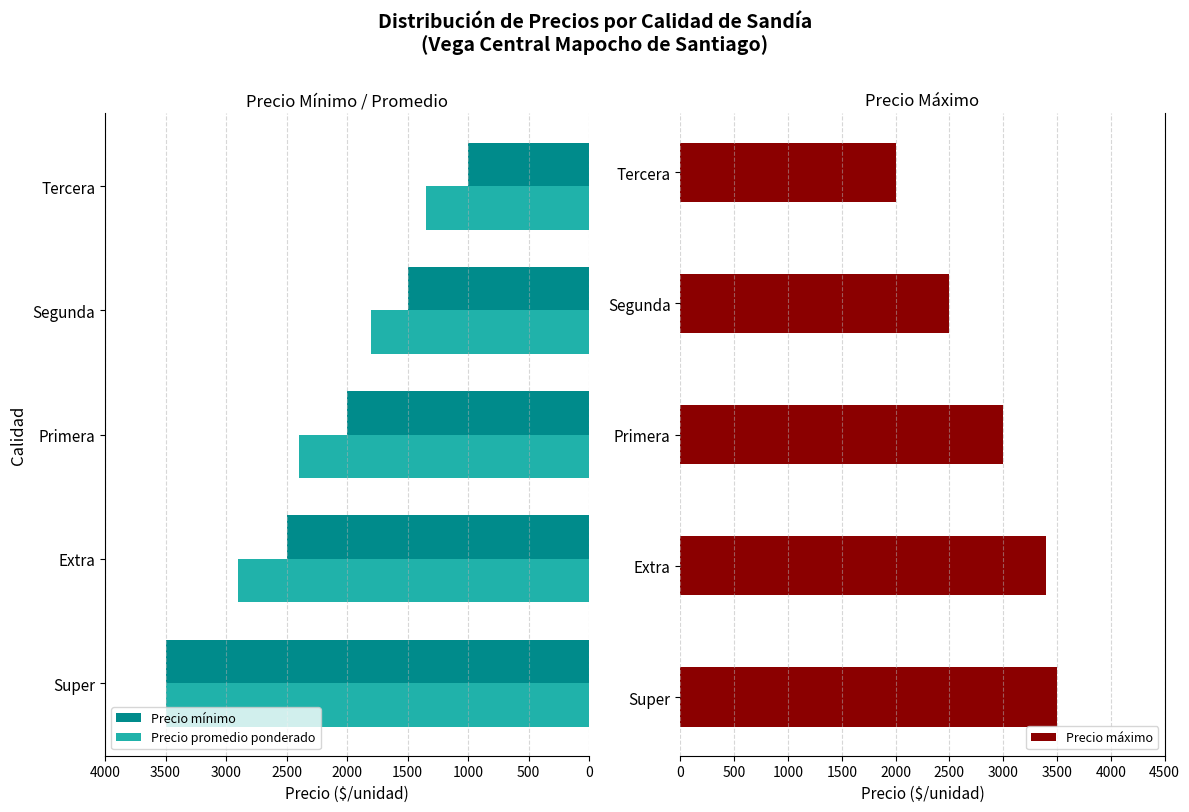

How many bars are there in total?

15